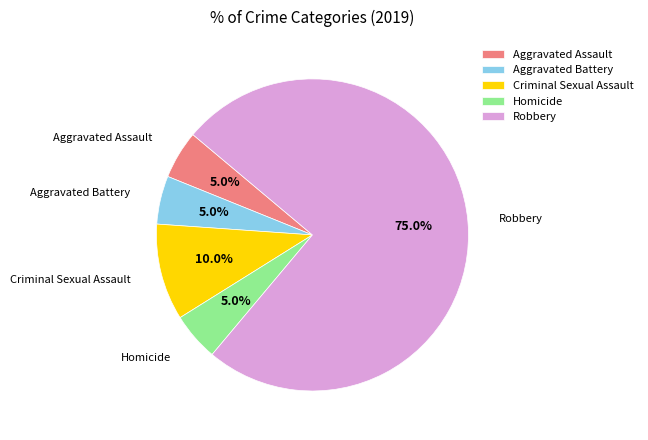

To the nearest percent, what is the difference between the Homicide and Robbery slice percentages?

70%